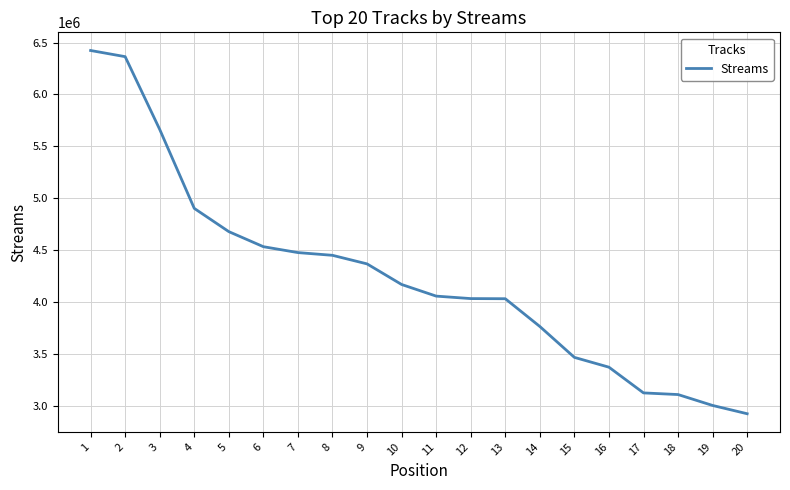

How many lines are shown in the chart?

1